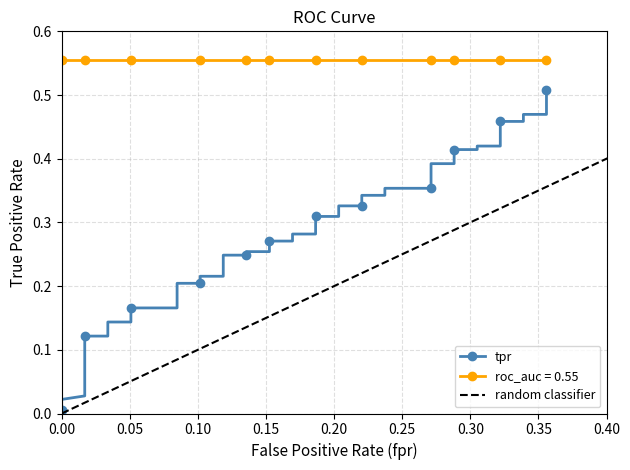

What is the value of the 40th point from the left?

0.5